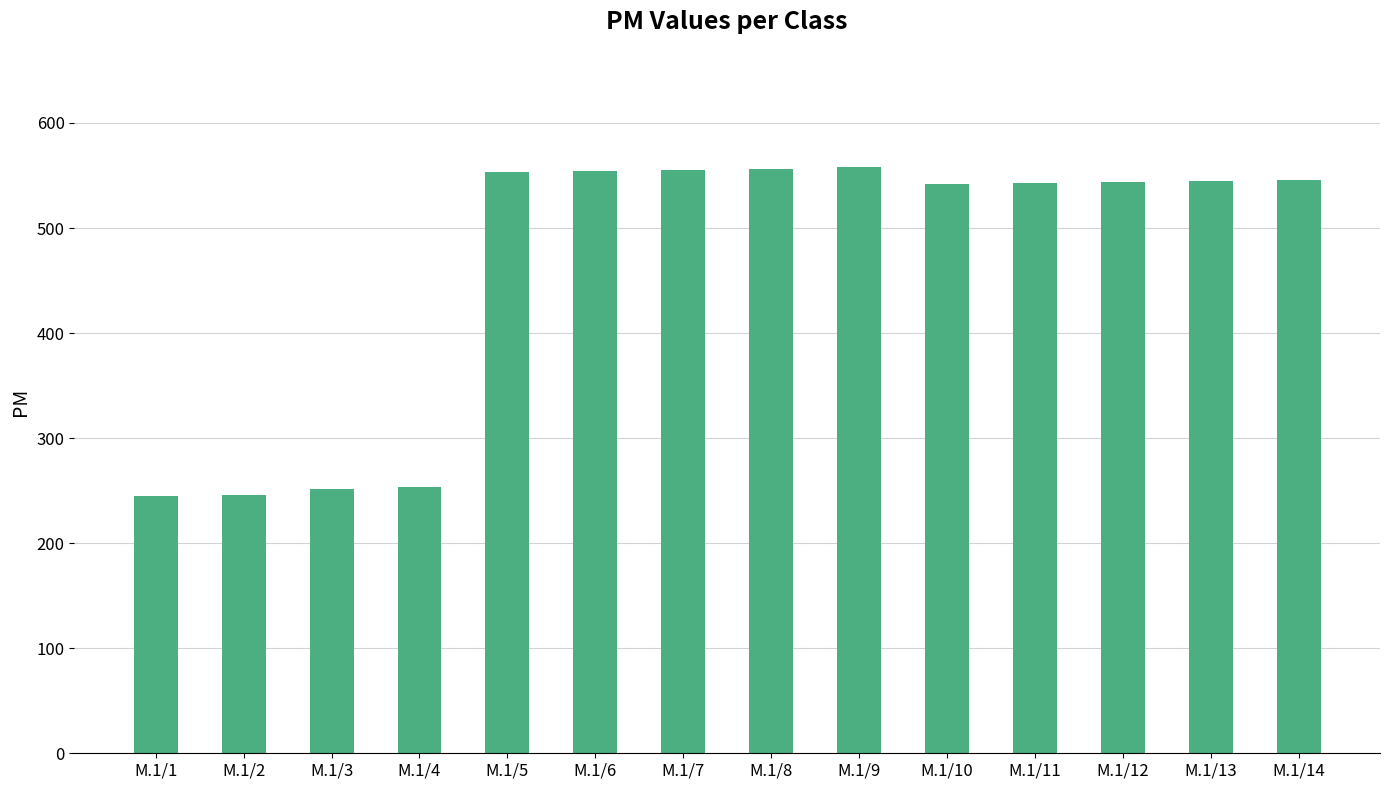

The value at M.1/3 is 252. True or false?

True